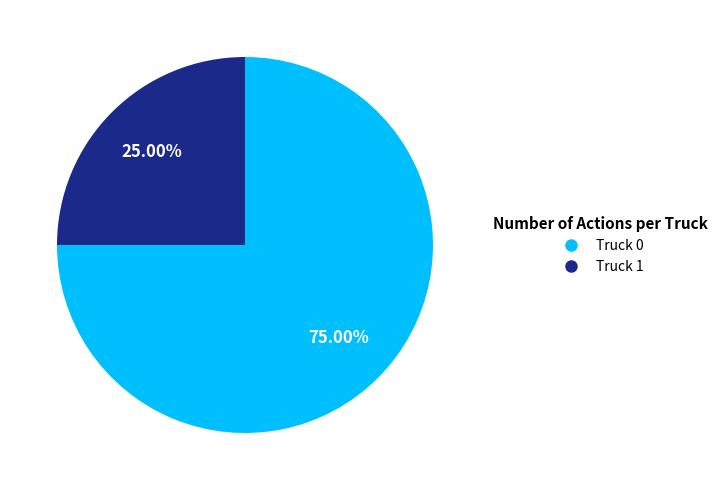

The Truck 0 slice represents 64% of the pie. True or false?

False